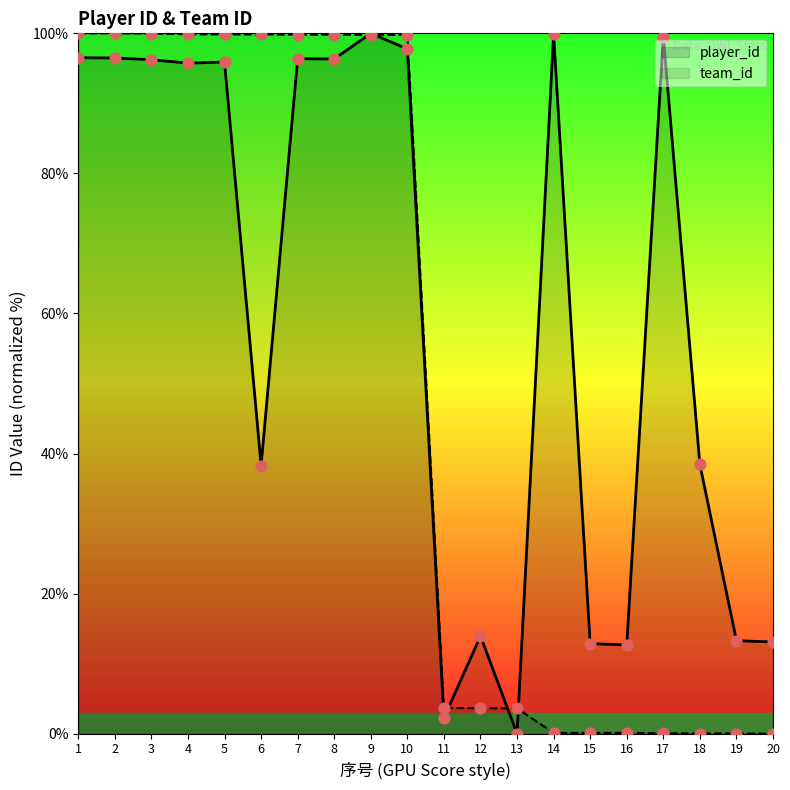

Is the value of player_id at 12 greater than the value of team_id at 14?

Yes